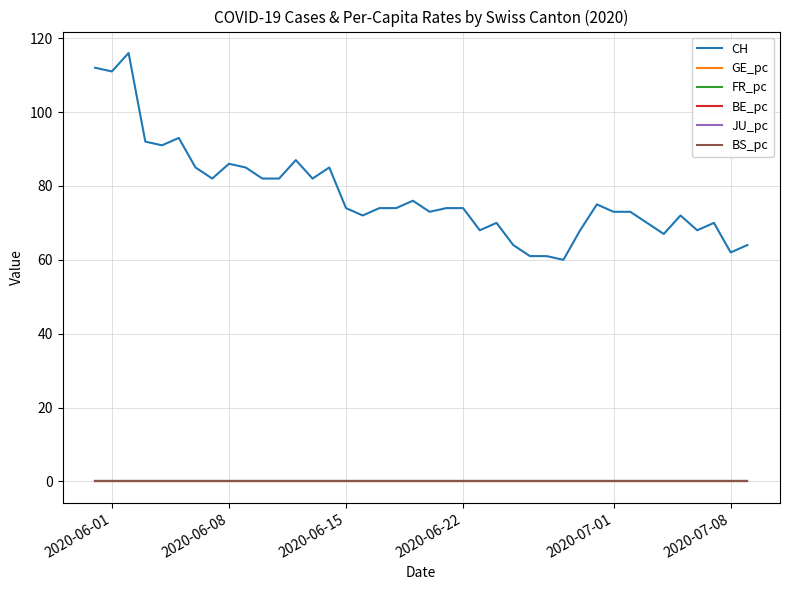

True or false: CH and JU_pc cross at least once.

False